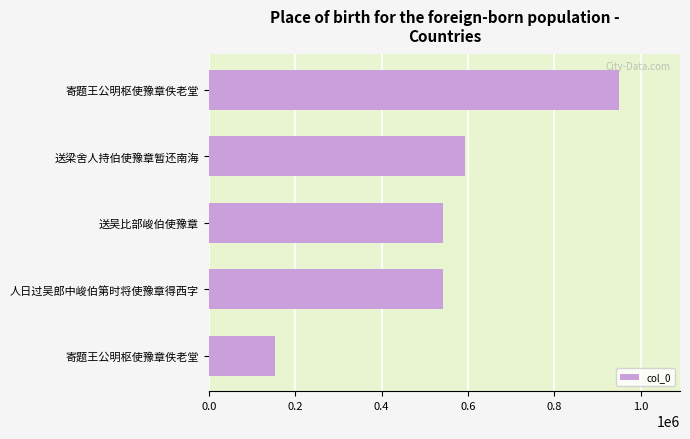

Are the bars horizontal?

Yes